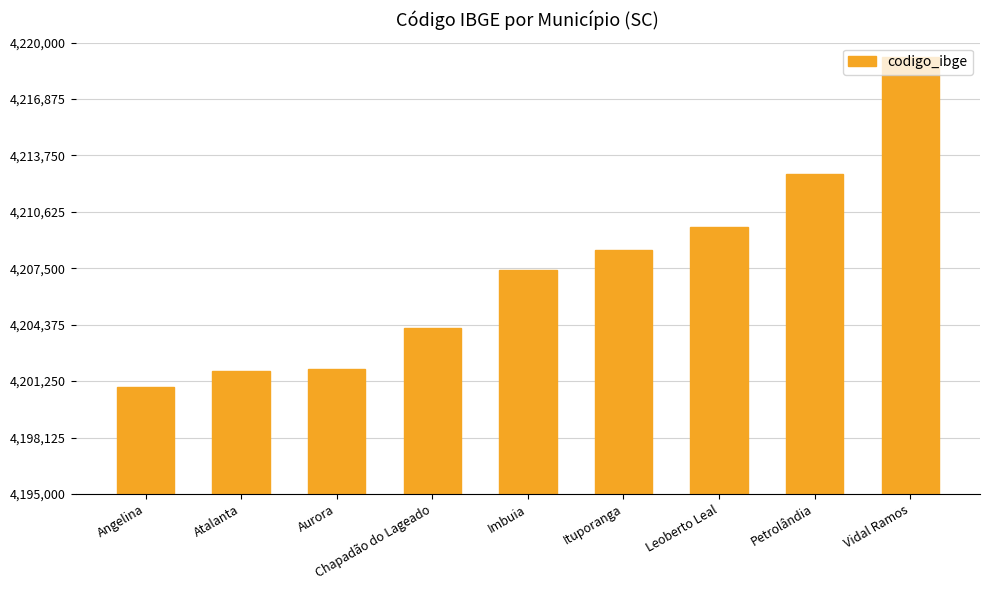

Count the number of data series in this chart.

1